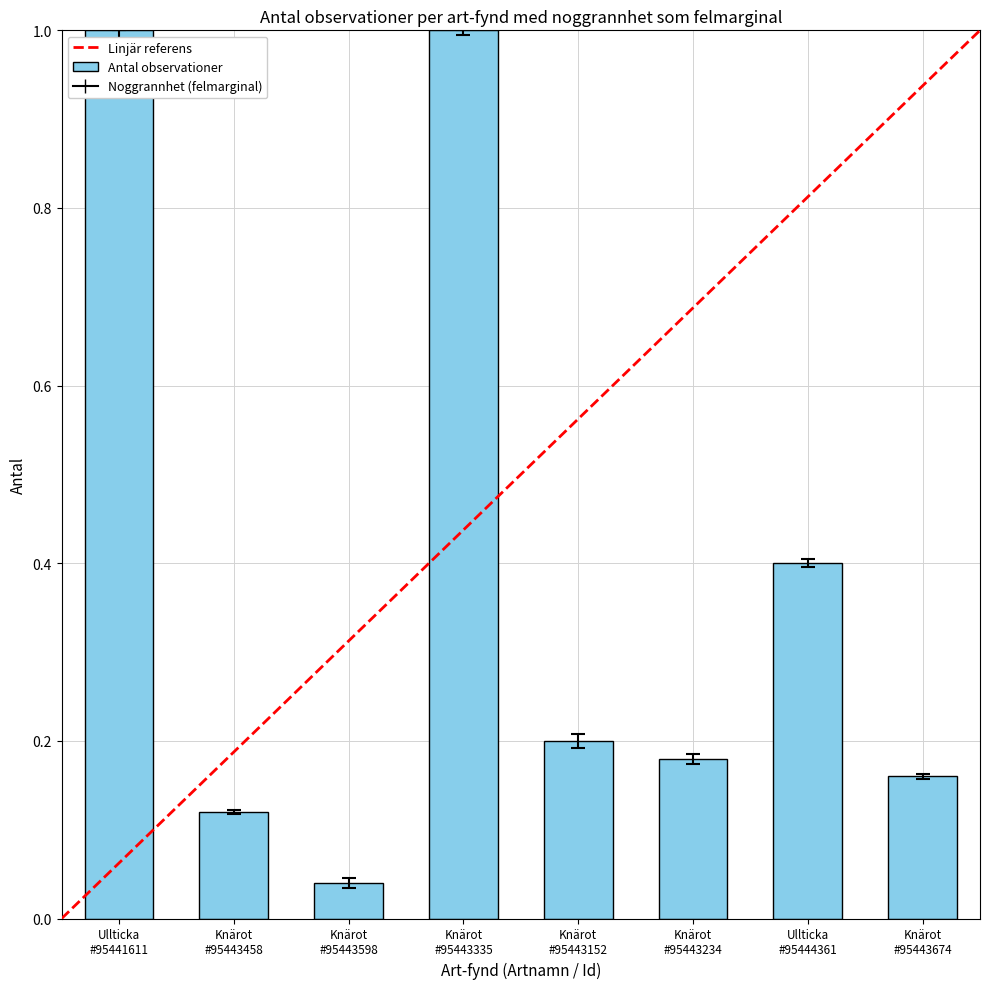

What is the maximum value shown in the chart?

1.0